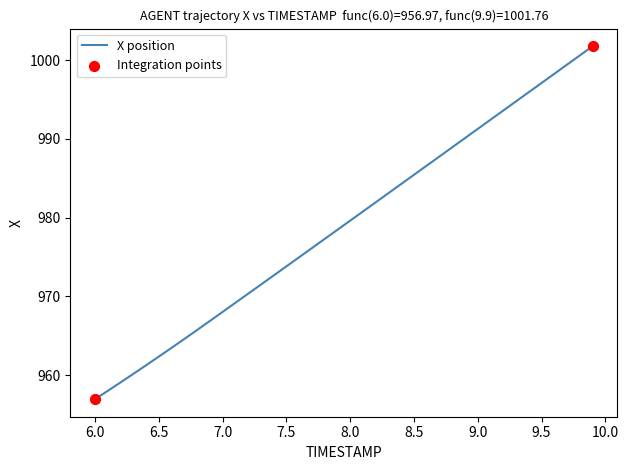

What is the difference between the maximum and minimum values?

44.8